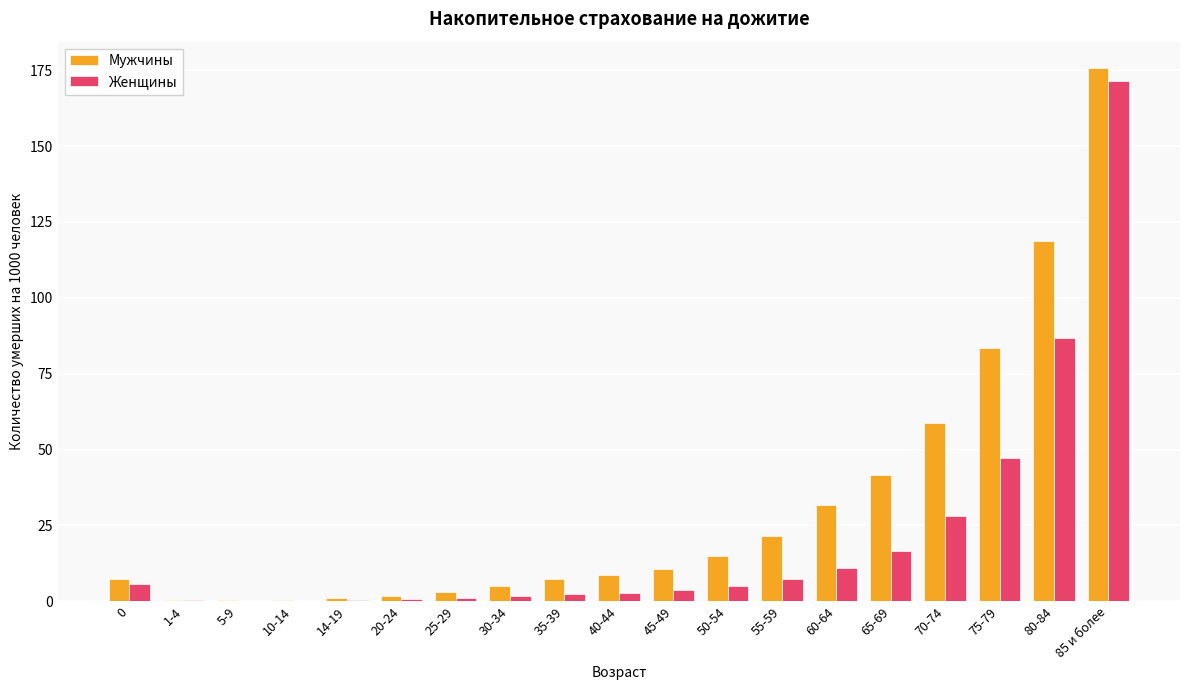

What is the average value of the Мужчины series?

31.2